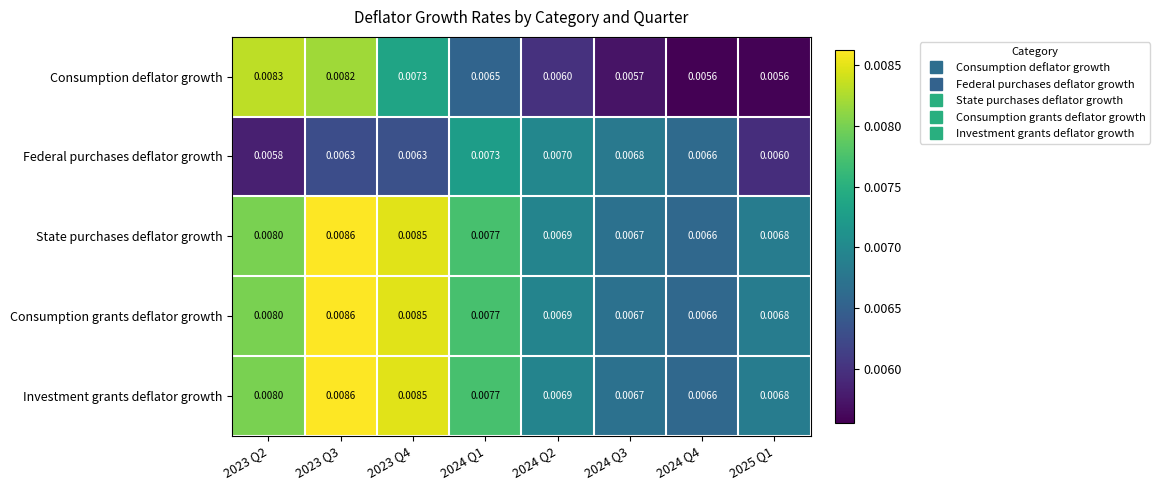

Is the value of Consumption deflator growth at 2024 Q3 greater than the value of State purchases deflator growth at 2023 Q4?

No